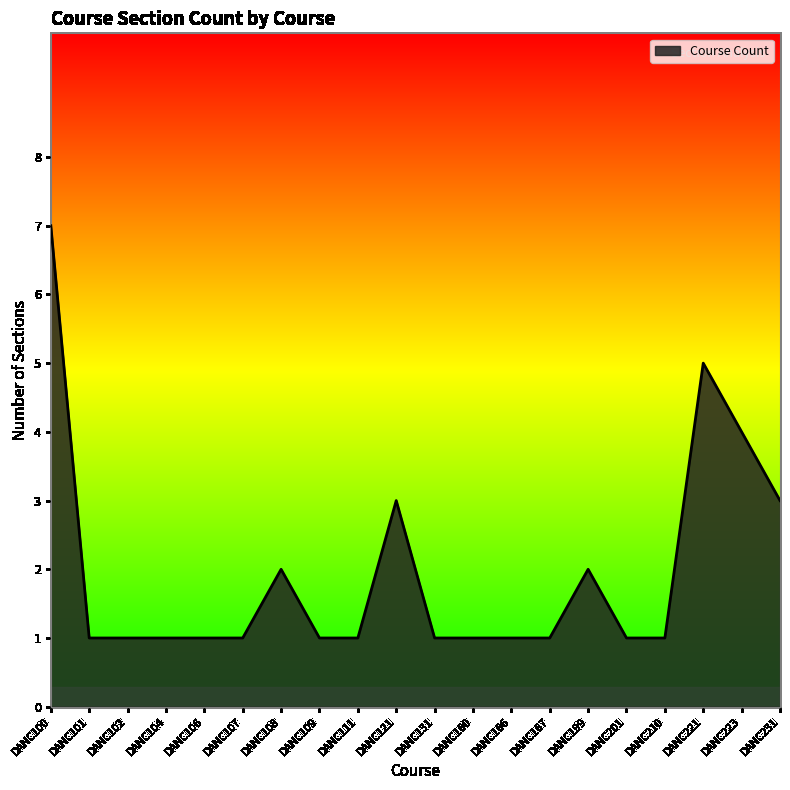

What is the minimum value shown in the chart?

1